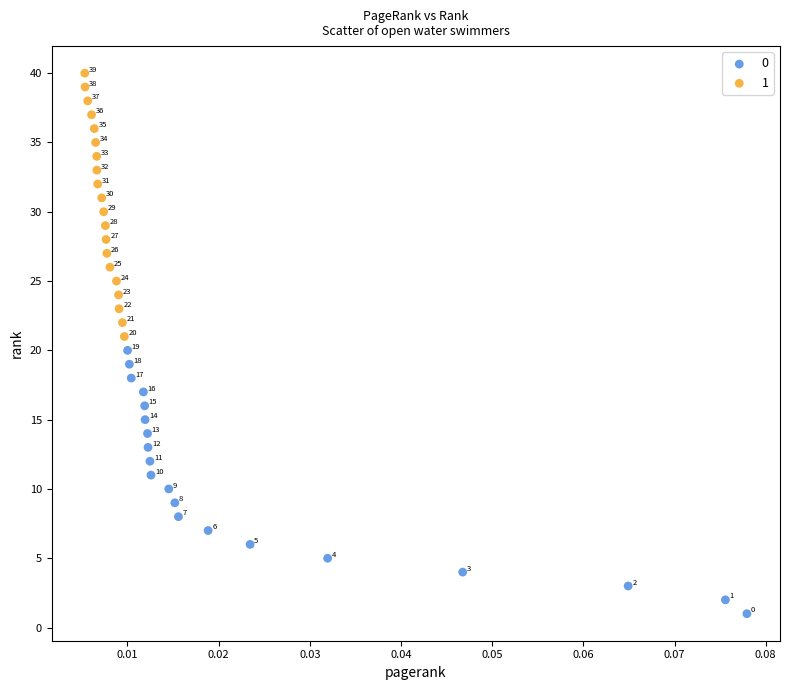

What are all the series names shown in the legend?

0, 1